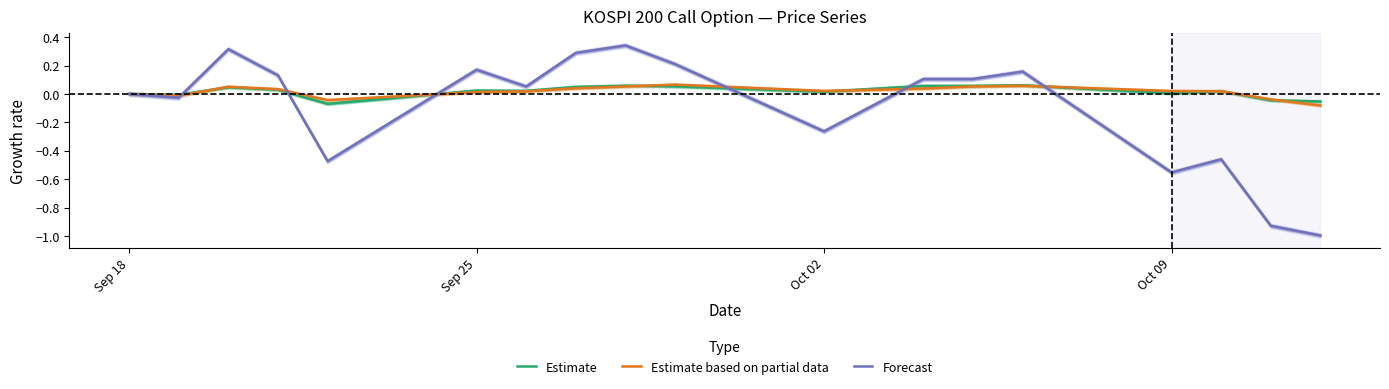

Rank the series by their maximum value, from highest to lowest.

Forecast, Estimate based on partial data, Estimate